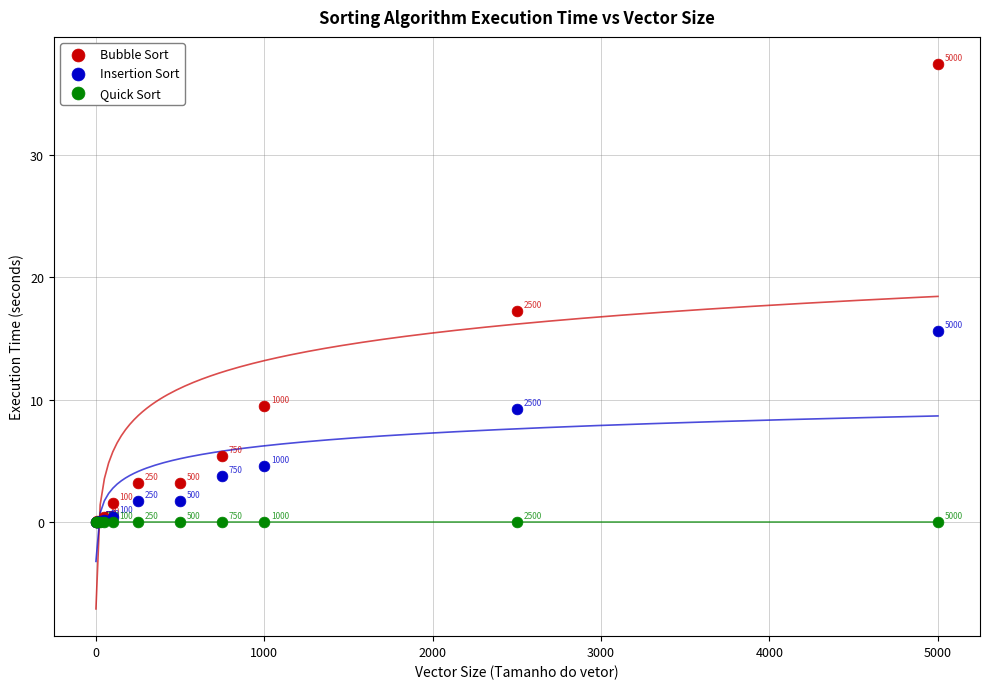

Which series contains the highest Y value?

Bubble Sort